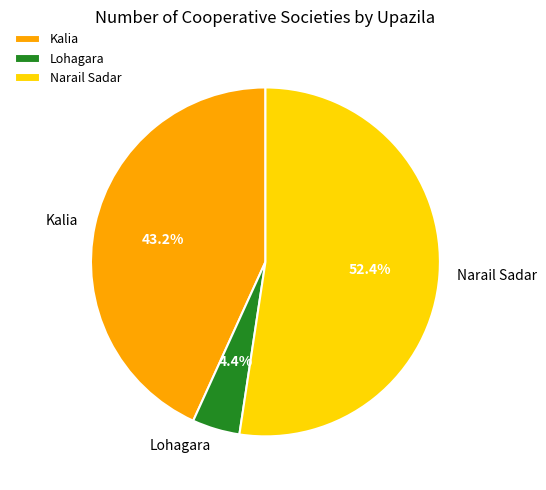

Does Lohagara account for over 50% of the chart?

No